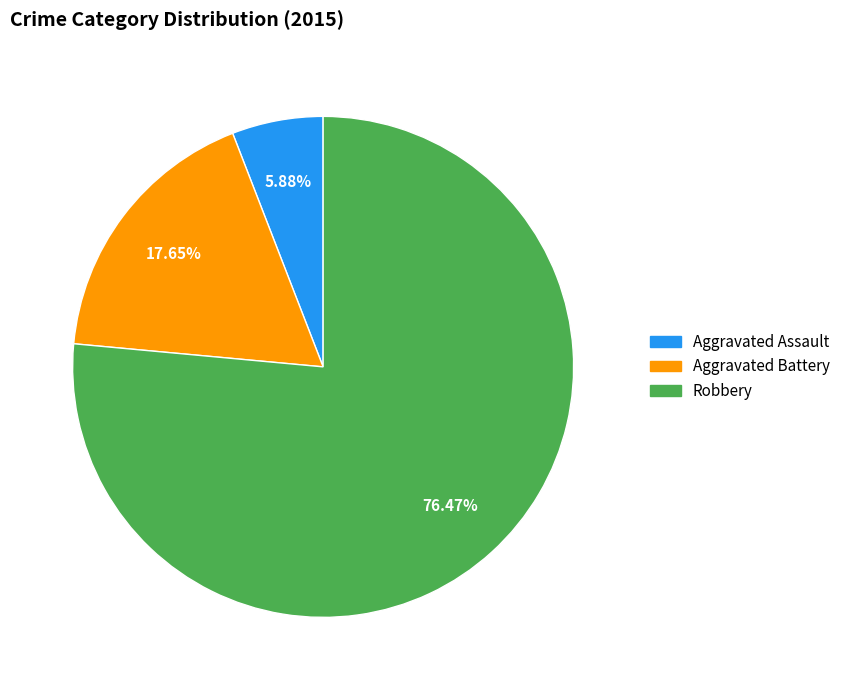

The Robbery slice represents 76% of the pie. True or false?

True